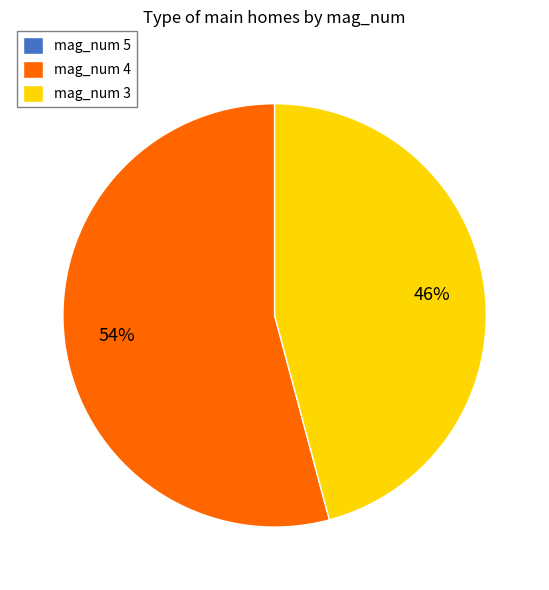

Is the sum of mag_num 3 and mag_num 4 greater than half?

Yes